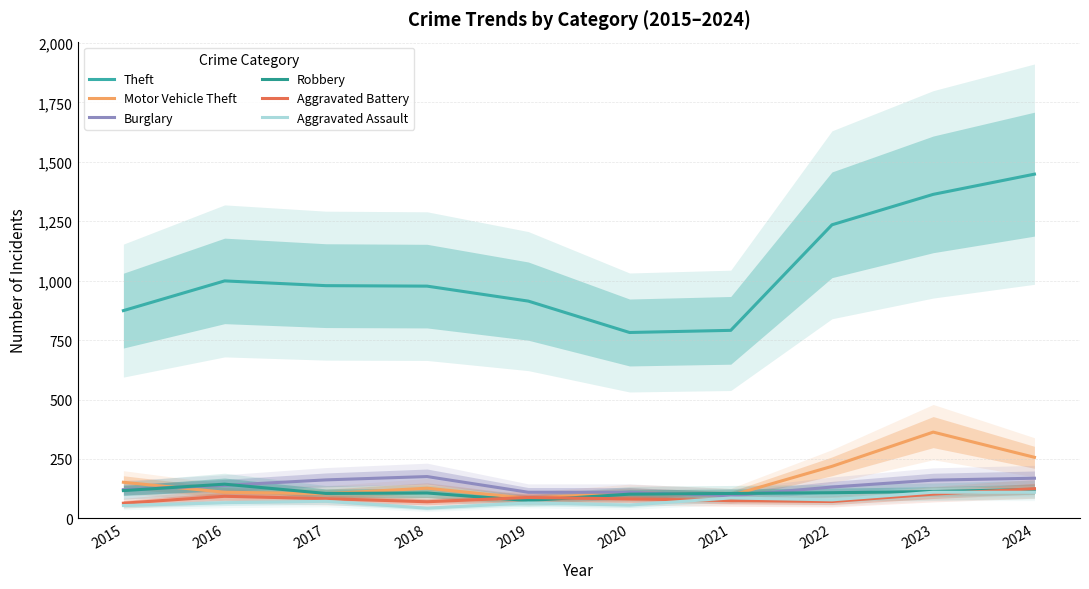

Reading left to right, extract all data points from this chart.

Theft: 874	999	979	977	914	782	791	1235	1363	1448
Motor Vehicle Theft: 152	110	104	127	84	109	96	219	363	257
Burglary: 121	139	162	176	110	110	95	132	161	169
Robbery: 117	144	105	107	75	102	105	108	113	122
Aggravated Battery: 64	93	83	70	88	82	75	71	102	125
Aggravated Assault: 54	66	72	43	65	56	86	78	110	110